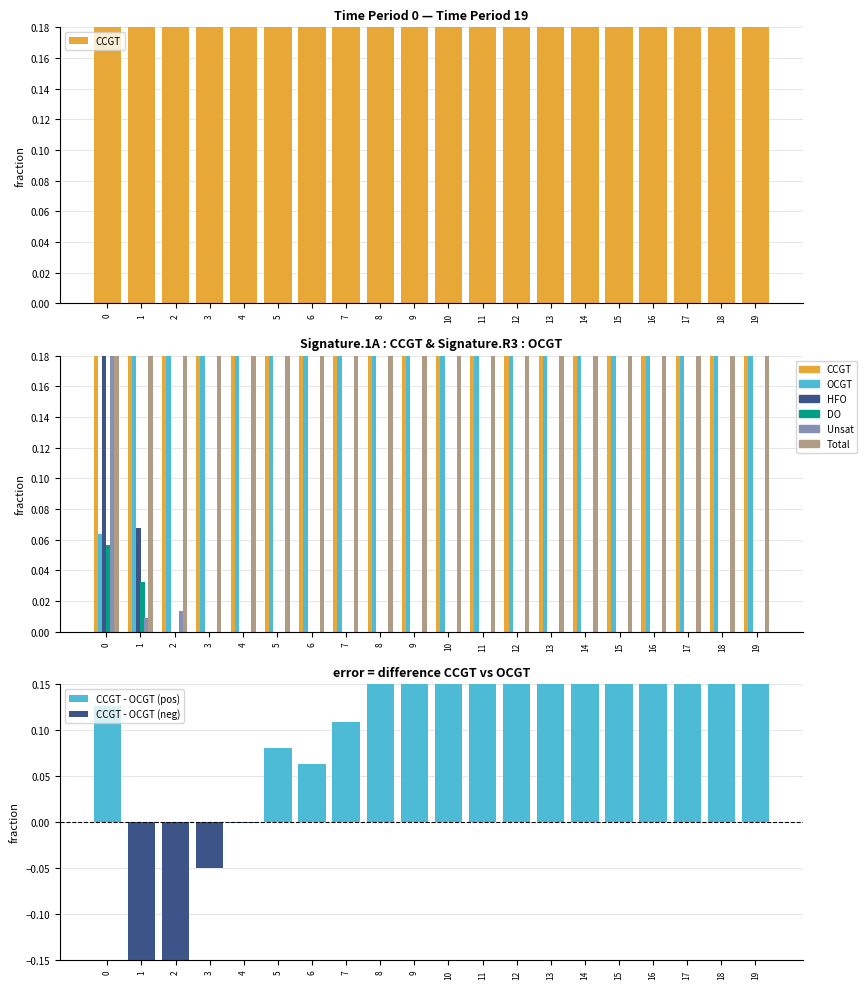

How many groups of bars are there?

20